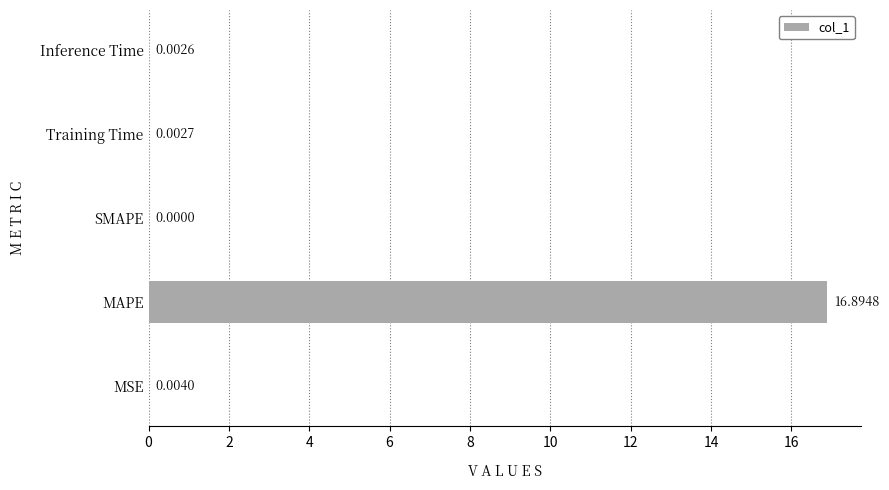

Are the bars grouped side by side (vs. stacked)?

No